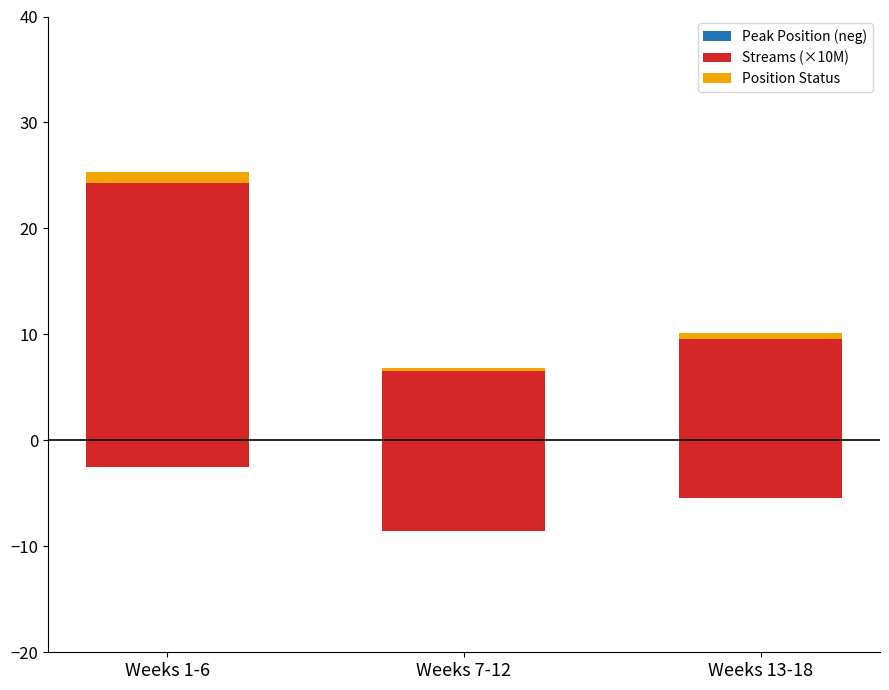

What position from the left is Weeks 13-18?

3